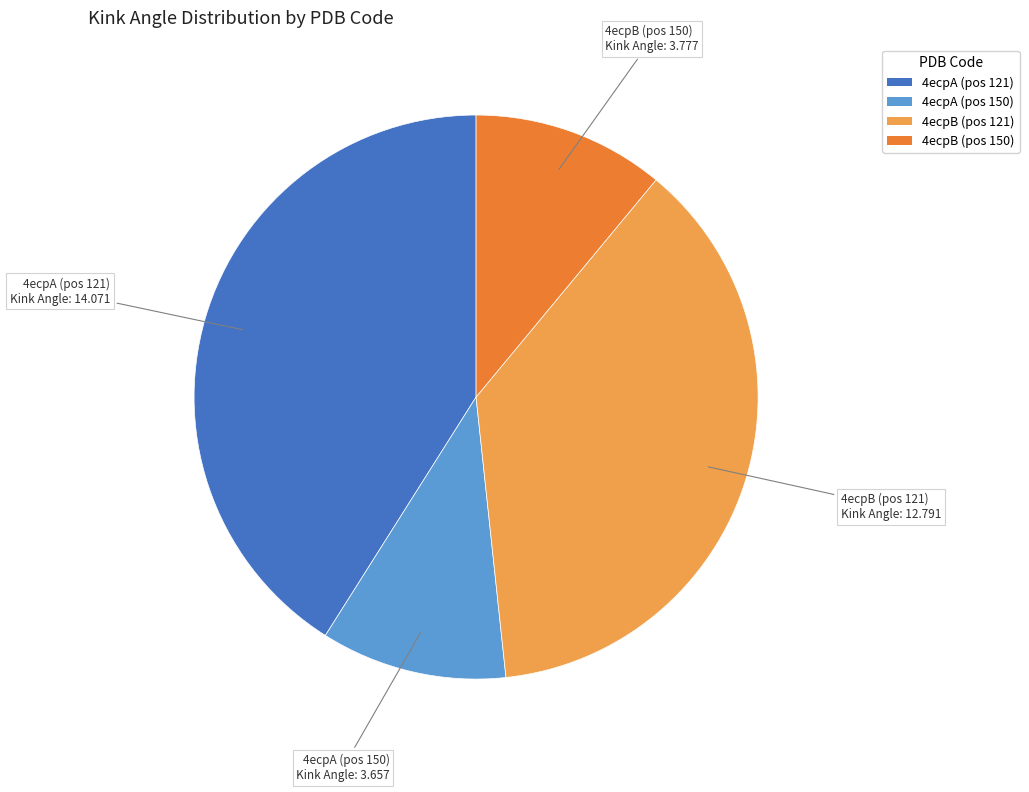

Is there a majority slice in this chart?

No